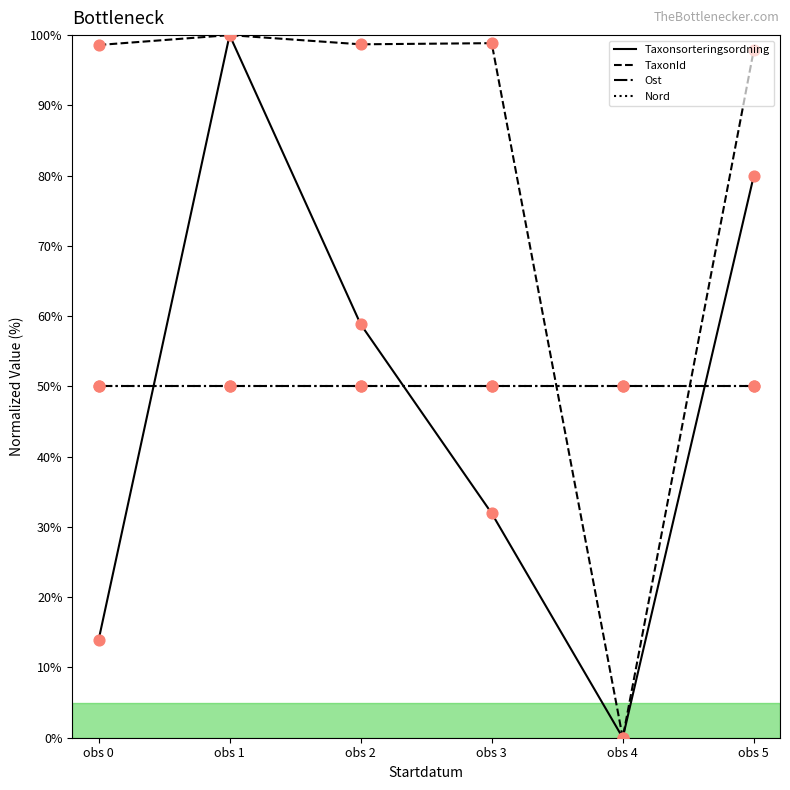

At how many categories does at least one series exceed 27?

6